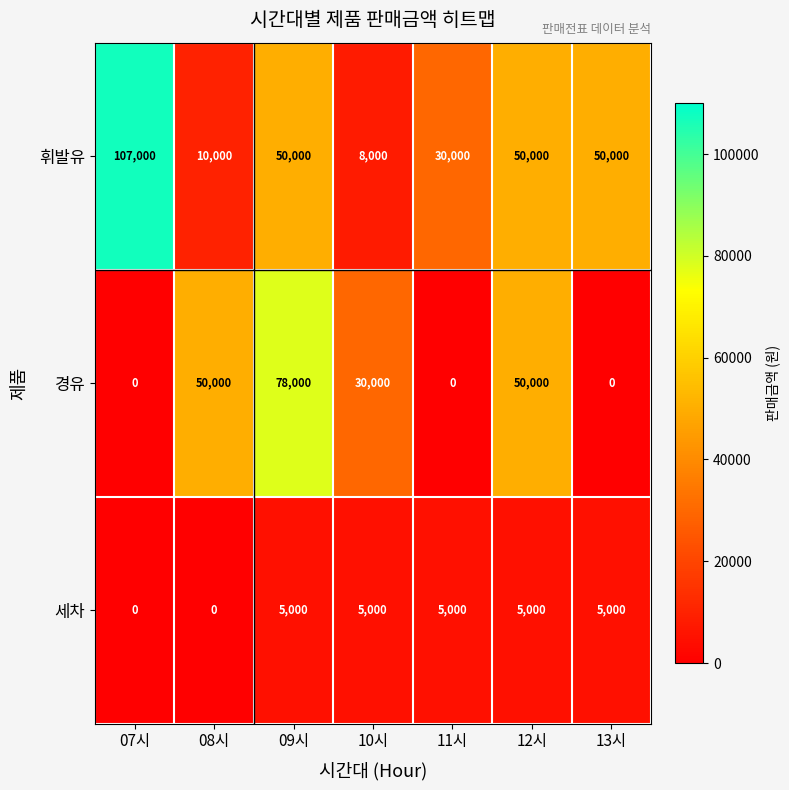

Reading left to right, what are all the values shown in this chart?

휘발유: 07시=107000	08시=10000	09시=50000	10시=8000	11시=30000	12시=50000	13시=50000
경유: 07시=0	08시=50000	09시=78000	10시=30000	11시=0	12시=50000	13시=0
세차: 07시=0	08시=0	09시=5000	10시=5000	11시=5000	12시=5000	13시=5000